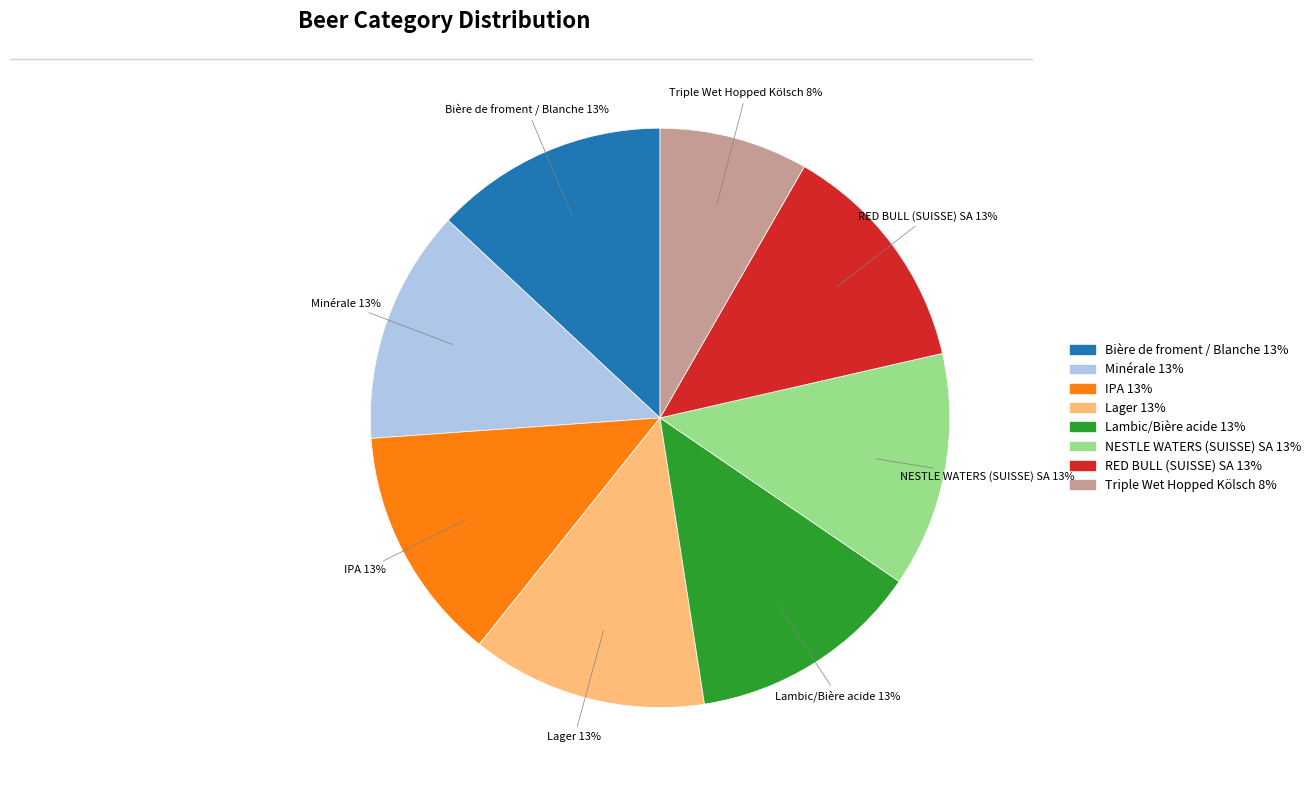

How many segments does this pie chart have?

8